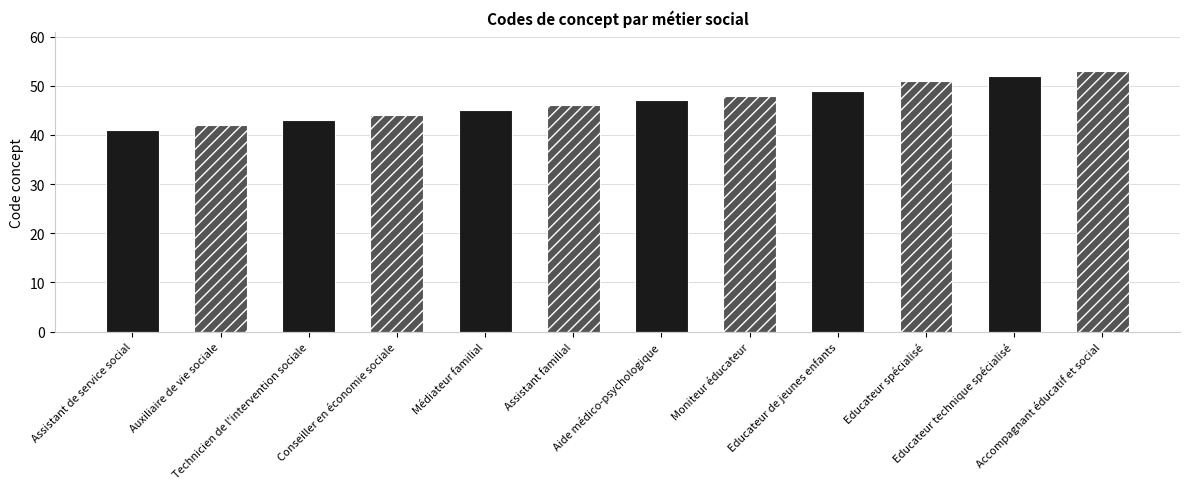

The value at Aide médico-psychologique is 47. True or false?

True